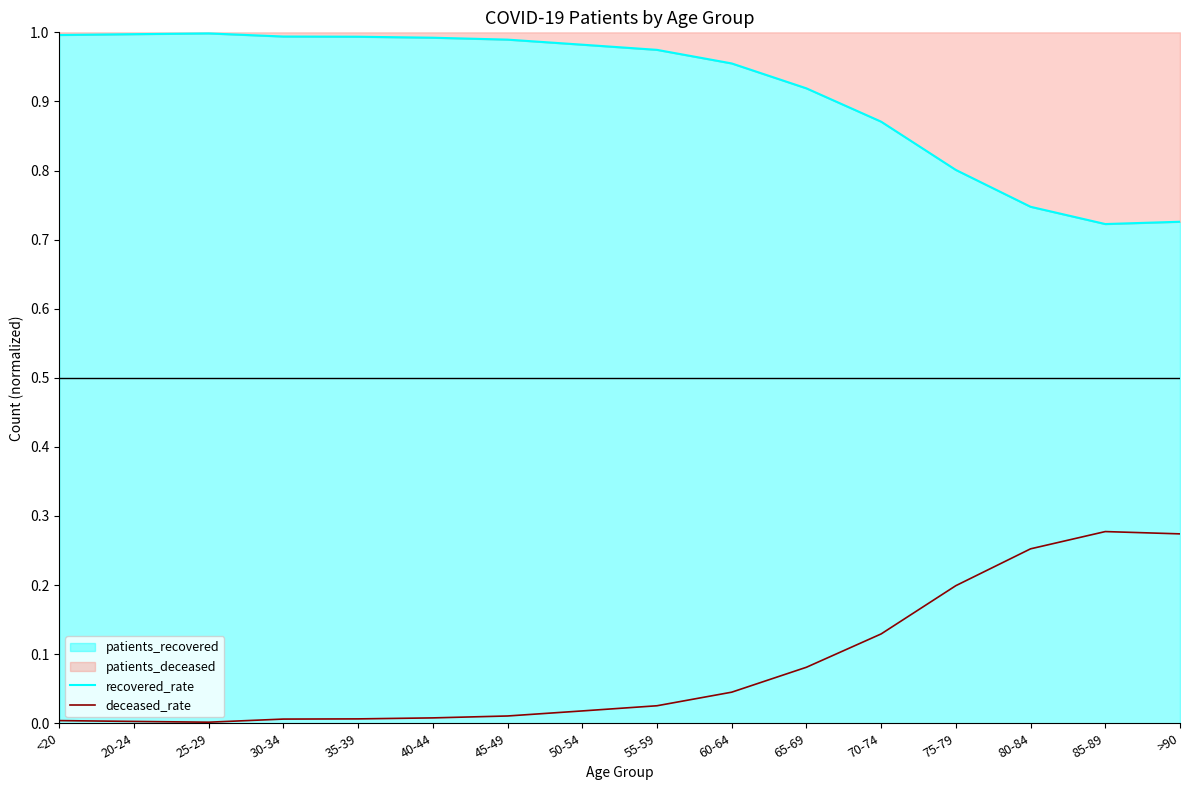

Is it true that deceased_rate equals 0.0 at 45-49?

True